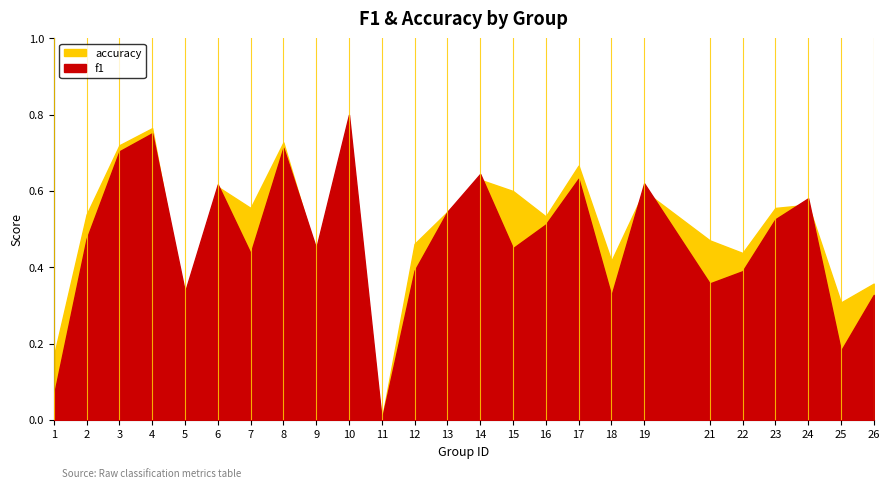

How many lines are shown in the chart?

2